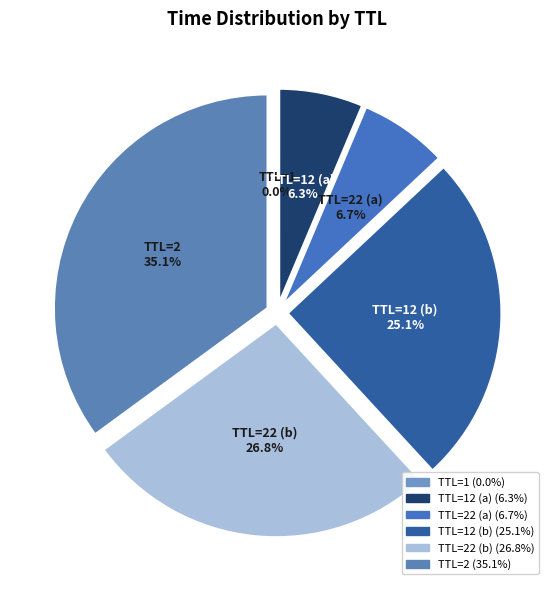

Is there a majority slice in this chart?

No